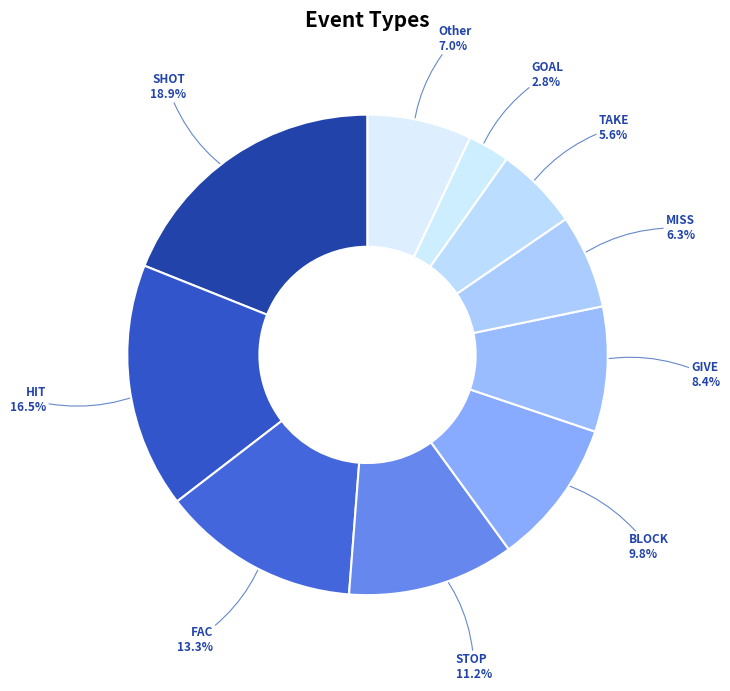

Rank the categories by value from highest to lowest.

SHOT, HIT, FAC, STOP, BLOCK, GIVE, Other, MISS, TAKE, GOAL